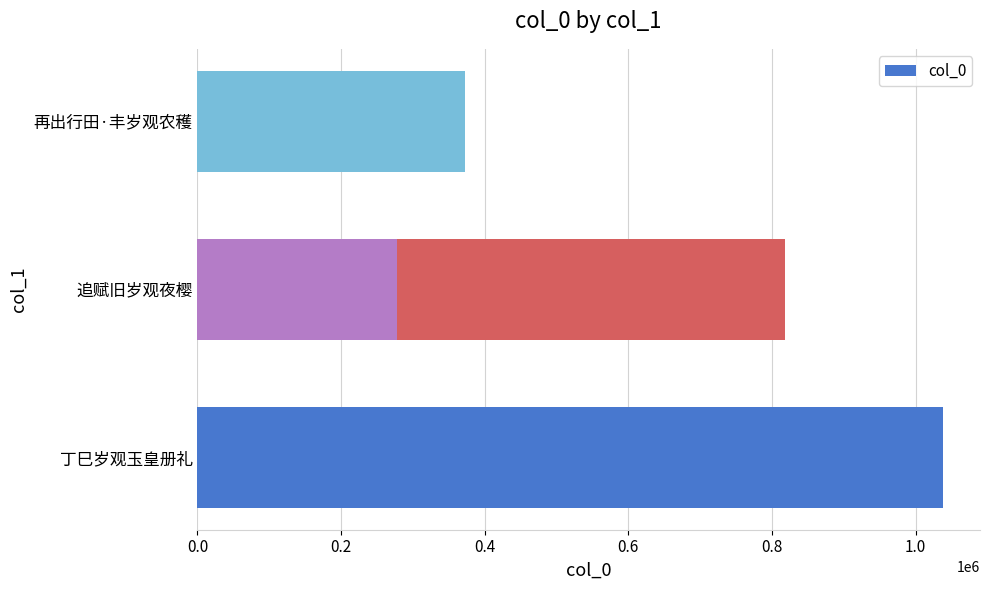

What is the difference between the maximum and second lowest values?

665478